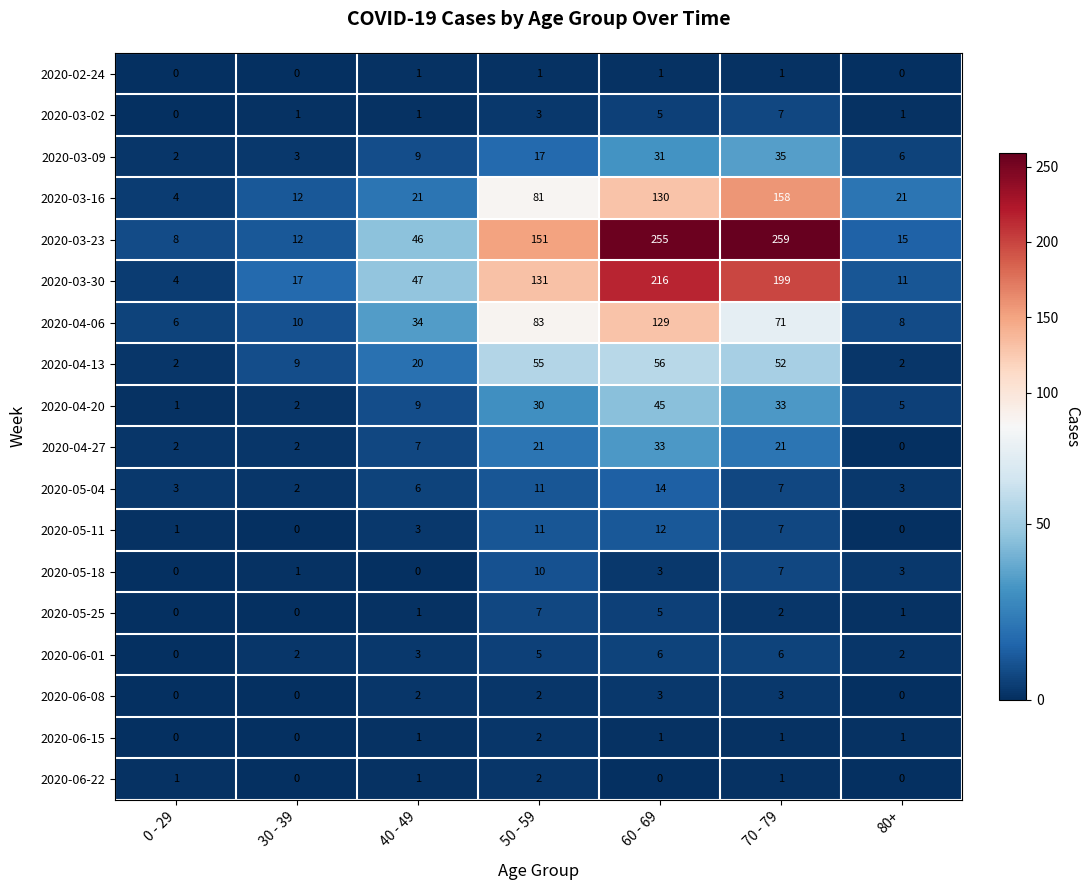

How many data points does each series have?

7